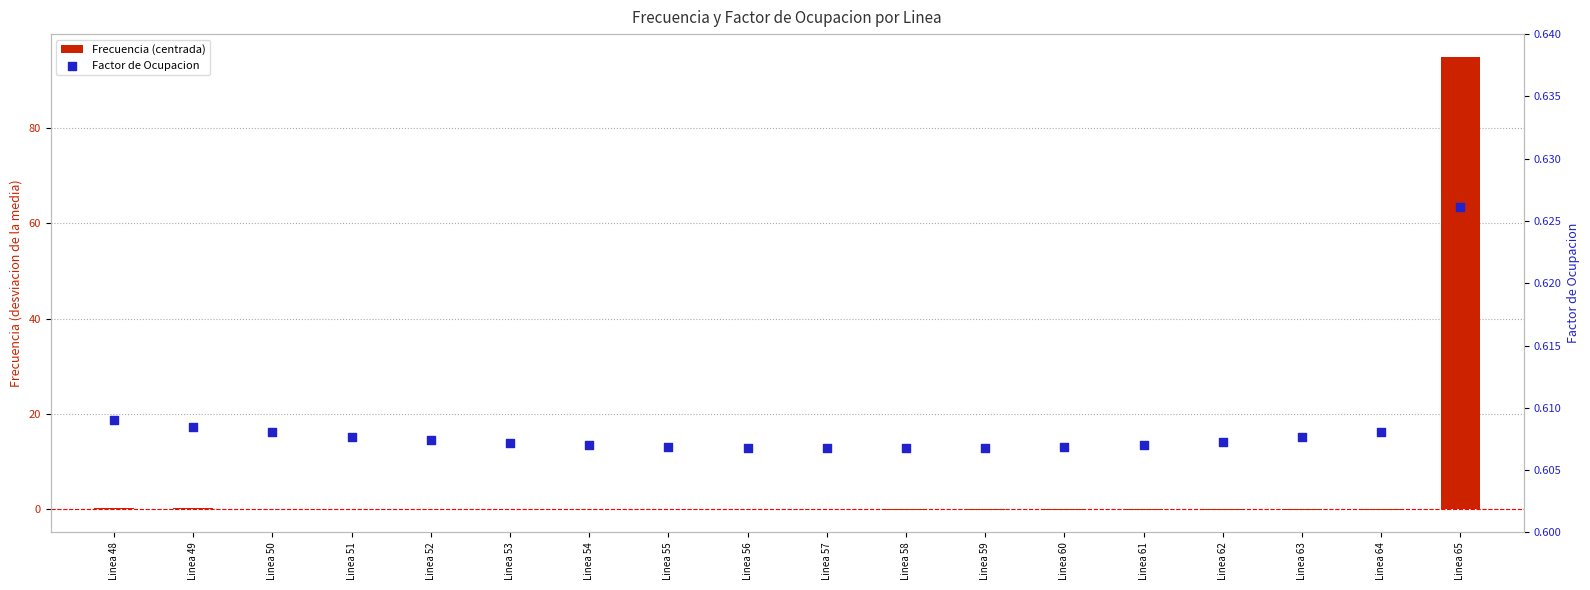

What are all the series names shown in the legend?

Frecuencia (centrada), Factor de Ocupacion